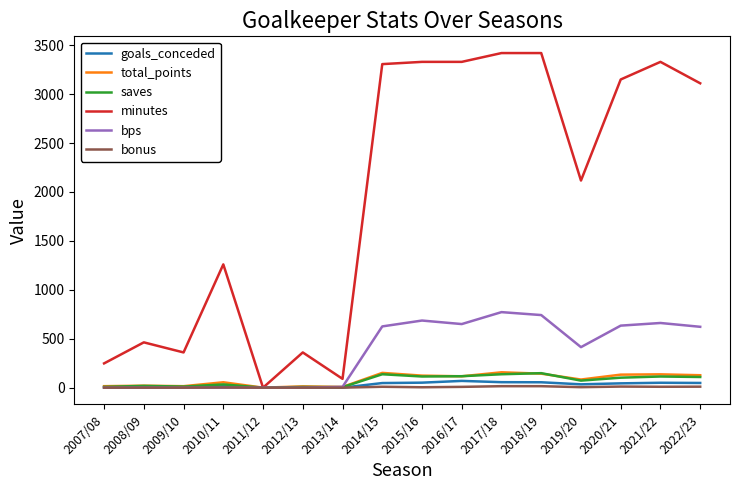

The value of bps at 2009/10 is 281. True or false?

False